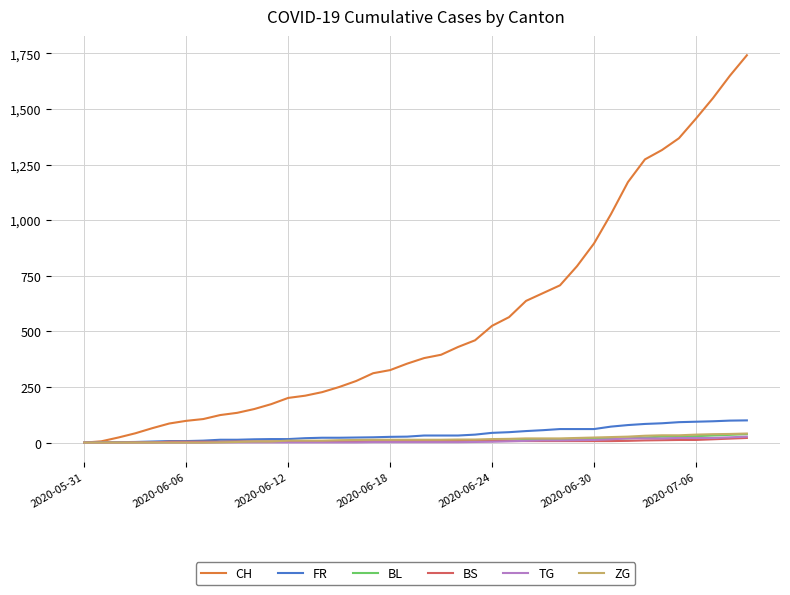

Which series has the widest spread of values?

CH